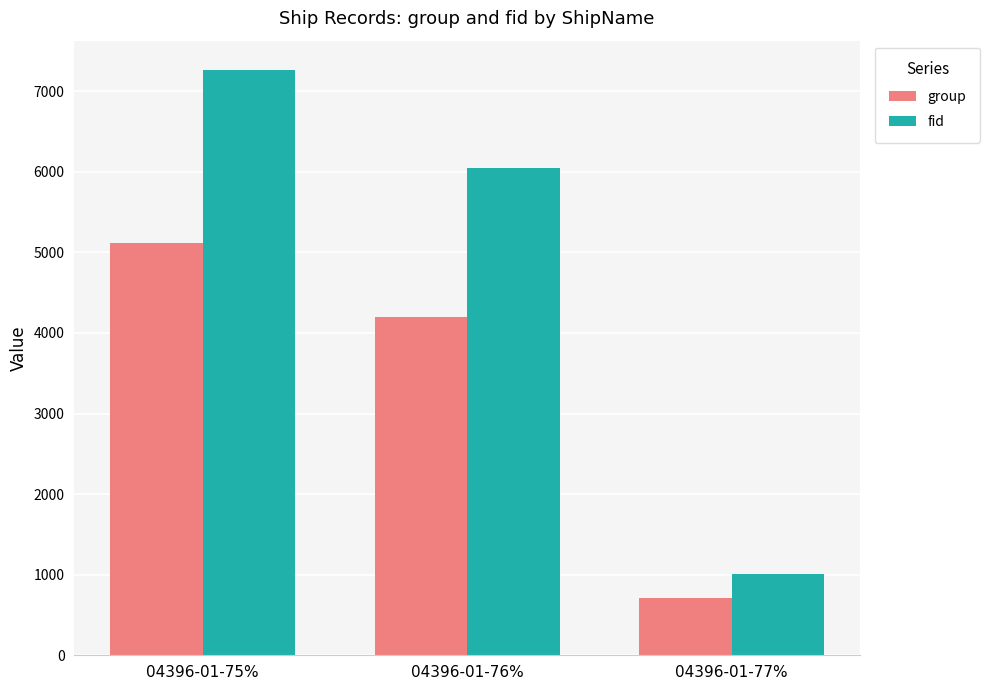

How many group values are between 709 and 5114?

3